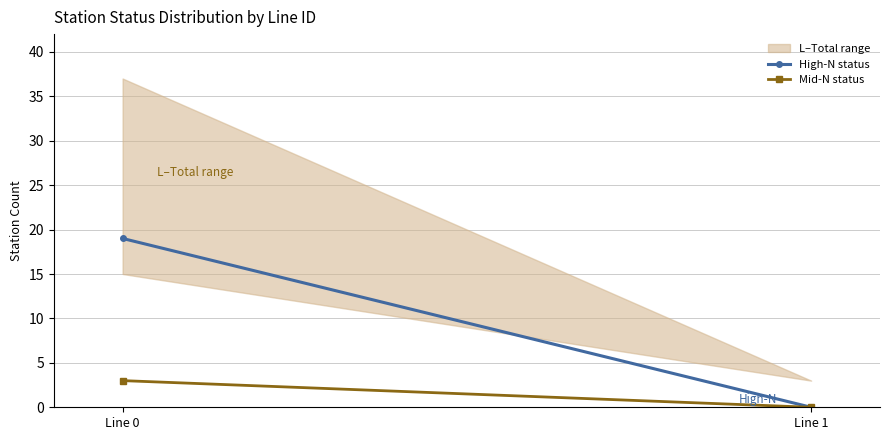

What is the total value across all series at Line 0?

22